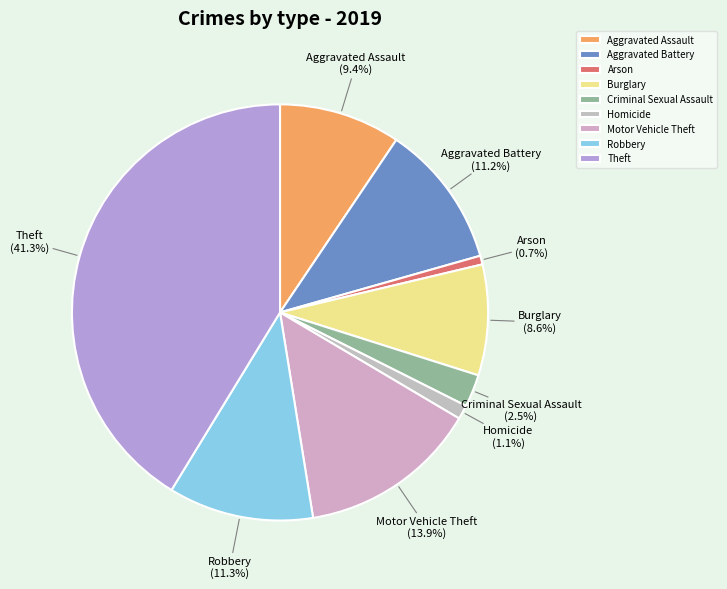

To the nearest percent, what portion does Burglary represent?

9%